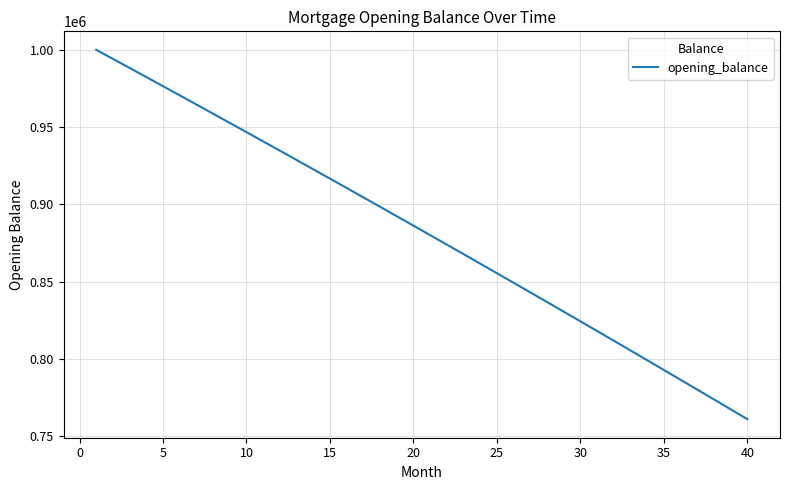

Reading left to right, transcribe all the data shown in this chart.

1000000.0	994130.6	988247.7	982351.4	976441.6	970518.2	964581.2	958630.7	952666.4	946688.6	940697.0	934691.7	928672.6	922639.8	916593.1	910532.5	904458.1	898369.8	892267.5	886151.2	880020.9	873876.5	867718.1	861545.5	855358.9	849158.0	842942.9	836713.6	830470.0	824212.1	817939.8	811653.2	805352.2	799036.7	792706.8	786362.3	780003.3	773629.8	767241.6	760838.8